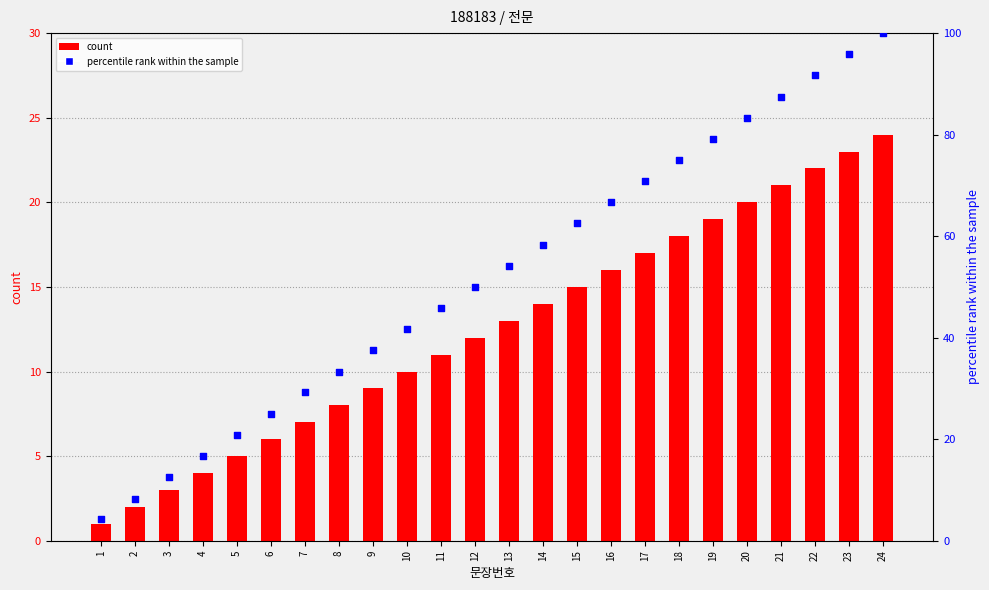

What are all the series names shown in the legend?

count, percentile rank within the sample